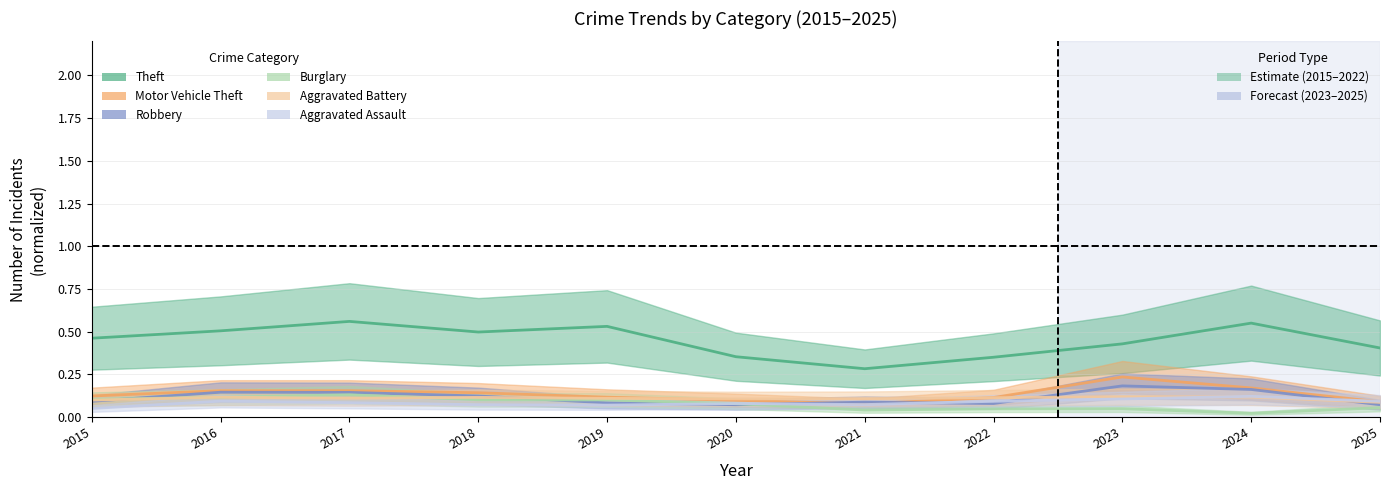

At 2015, list the series in order from largest to smallest.

Theft, Motor Vehicle Theft, Burglary, Aggravated Battery, Robbery, Aggravated Assault